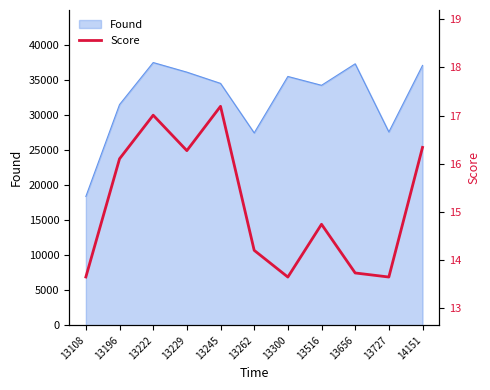

Is it true that Found equals 34232 at 13516?

True